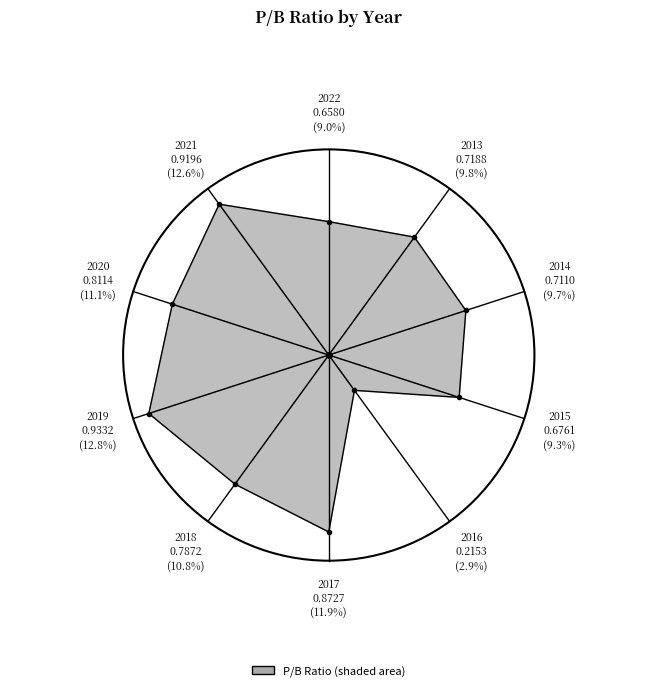

What is the smallest slice in the pie chart?

2016